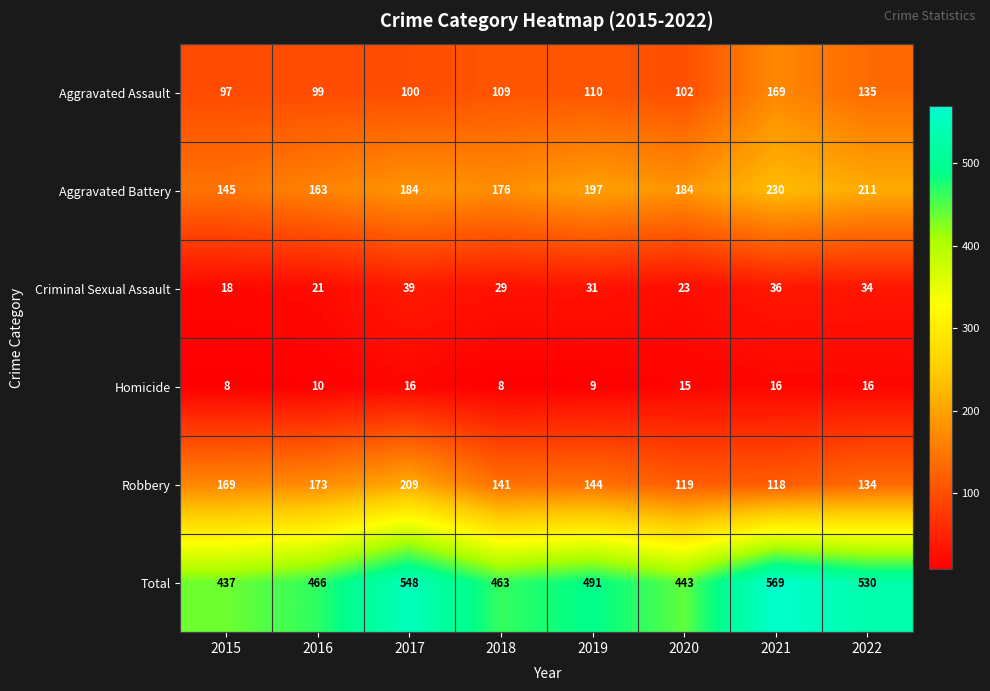

How many series are shown in this chart?

6